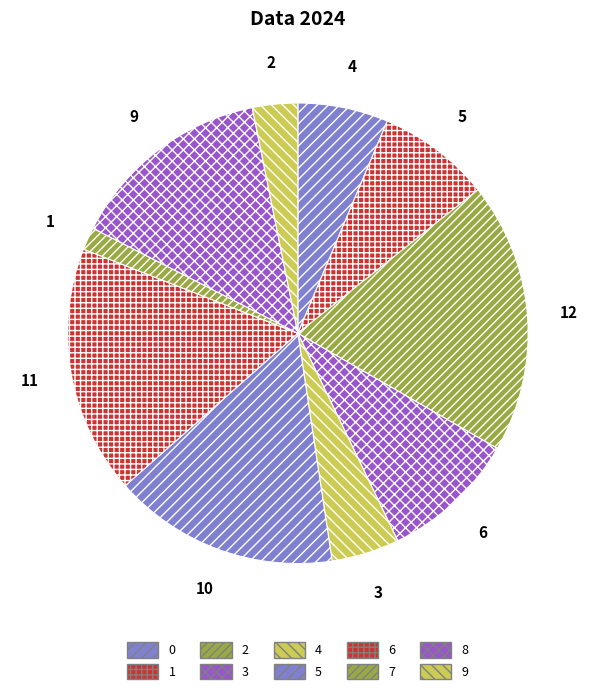

Rank the categories by value from lowest to highest.

7, 9, 4, 0, 1, 3, 8, 5, 6, 2